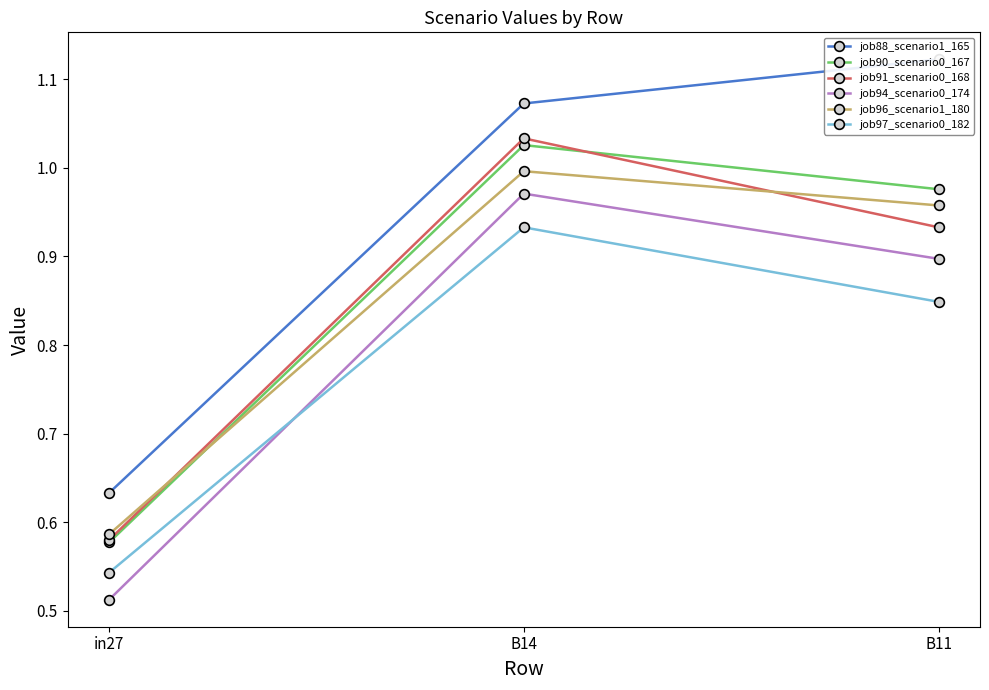

Rank the series by their maximum value, from lowest to highest.

job97_scenario0_182, job94_scenario0_174, job96_scenario1_180, job90_scenario0_167, job91_scenario0_168, job88_scenario1_165